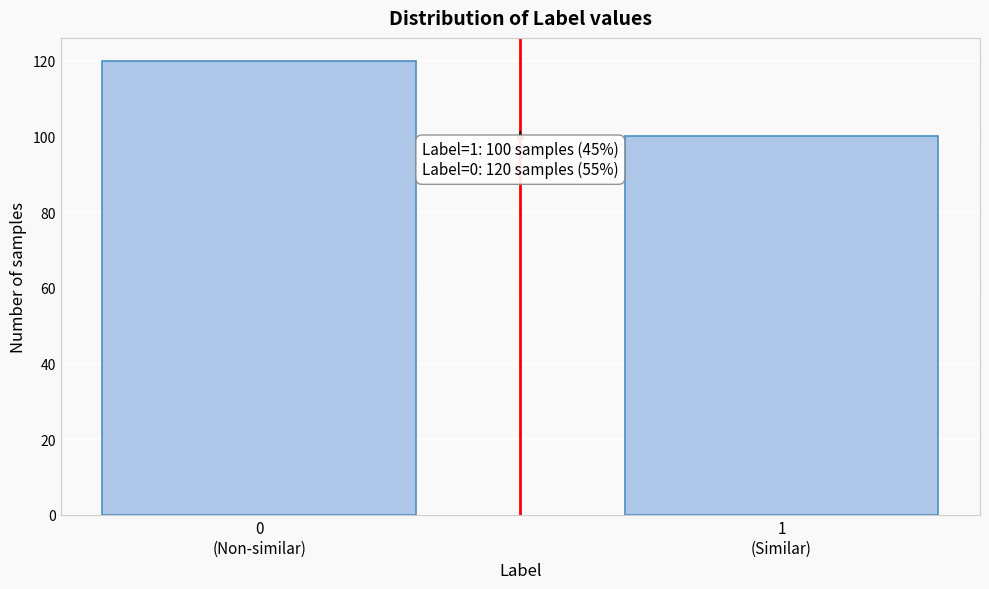

Reading left to right, transcribe all the data shown in this chart.

120	100